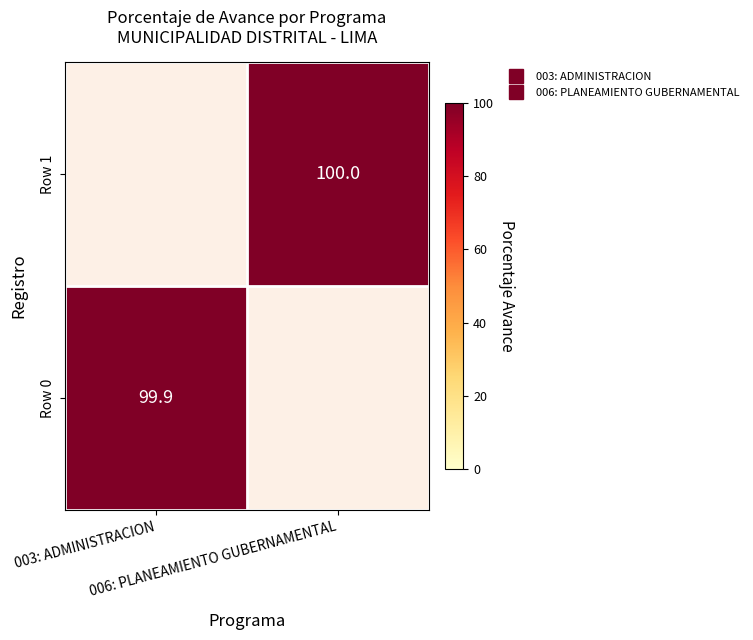

Is the value of Row 0 at 006: PLANEAMIENTO GUBERNAMENTAL greater than the value of Row 1 at 003: ADMINISTRACION?

No